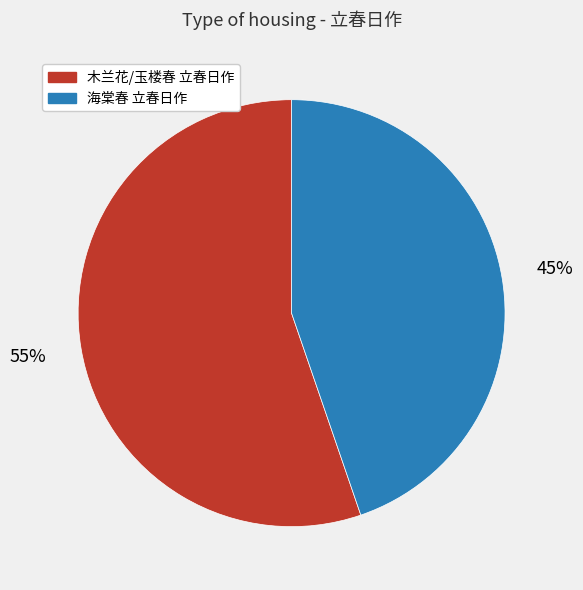

Is there a majority slice in this chart?

Yes